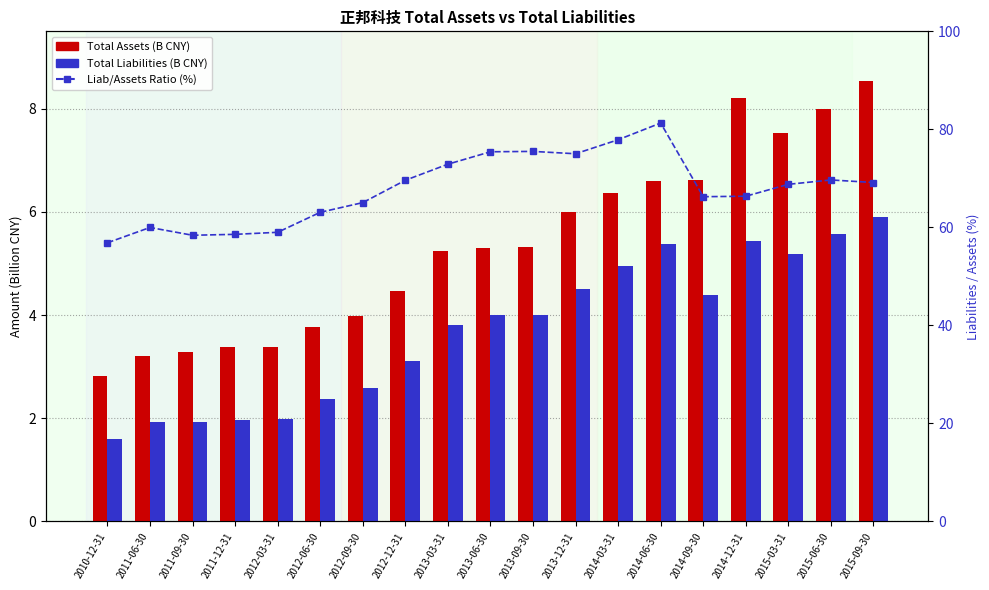

Between 2010-12-31 and 2013-06-30, which is larger?

2013-06-30